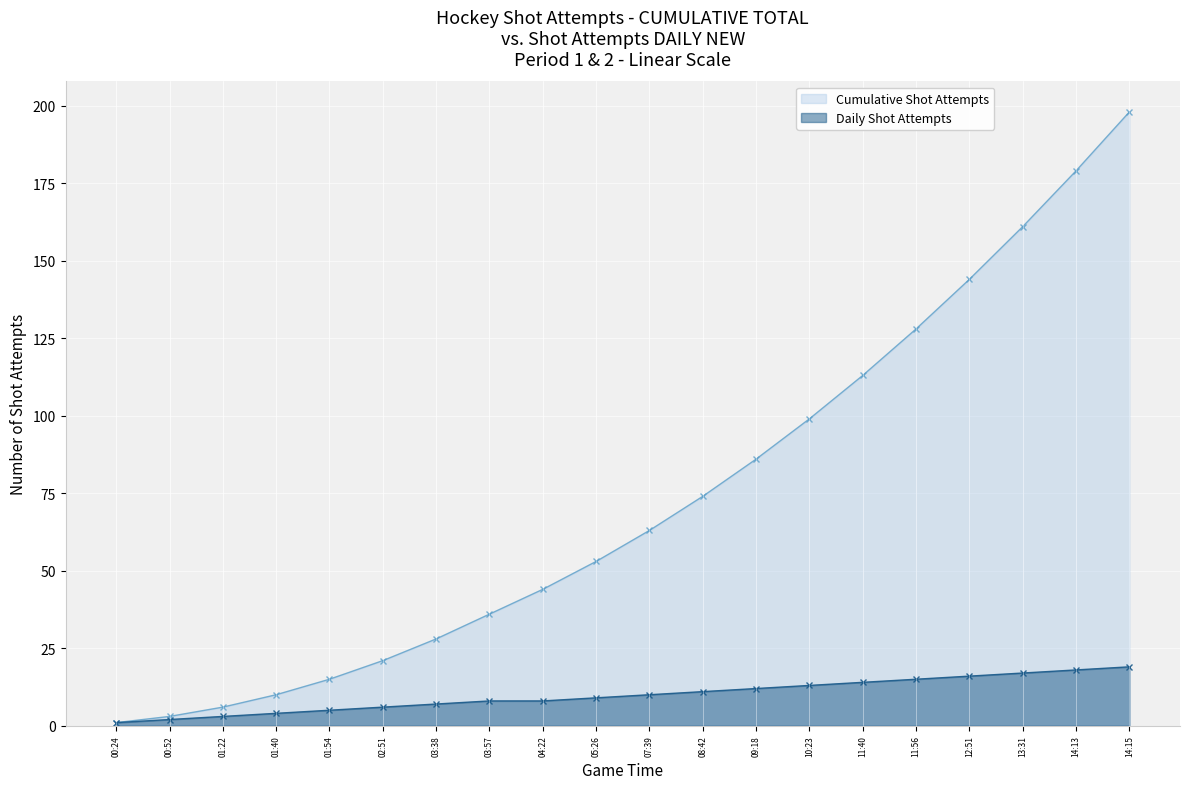

At which category is the sum across all series the highest?

14:15